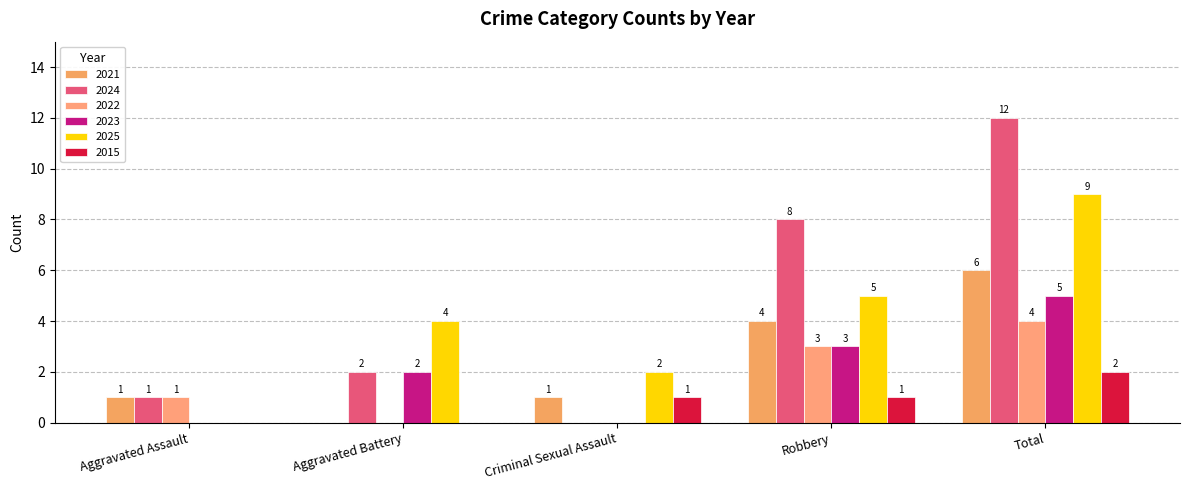

How many categories are shown in the chart?

5